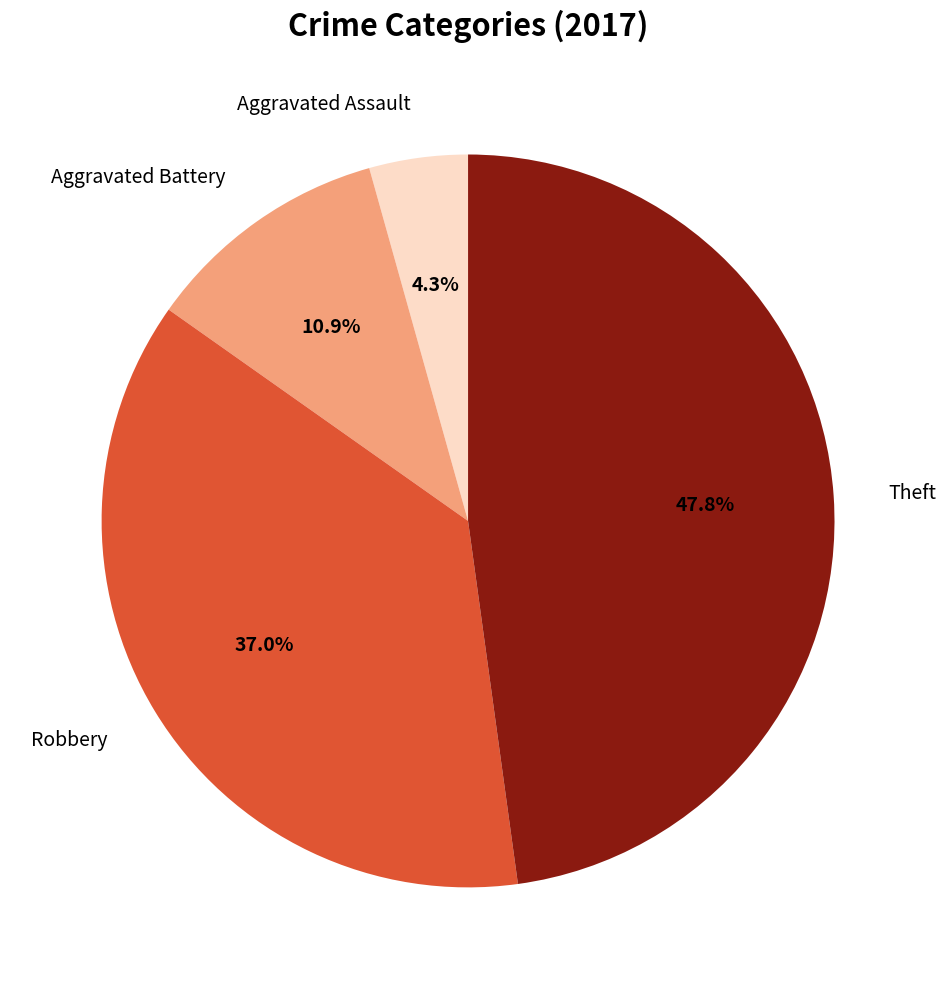

Is there any slice that represents more than half of the pie?

No